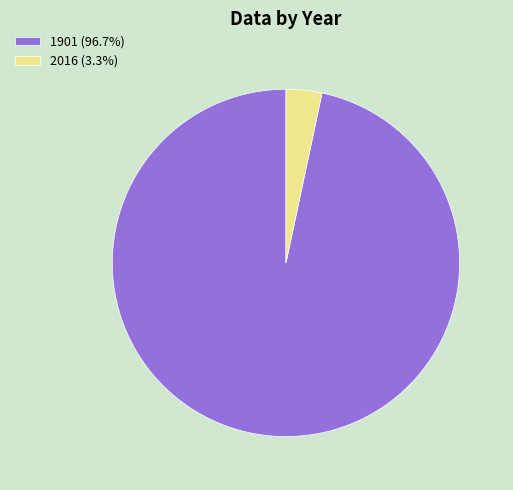

Rank the categories by value from lowest to highest.

2016, 1901